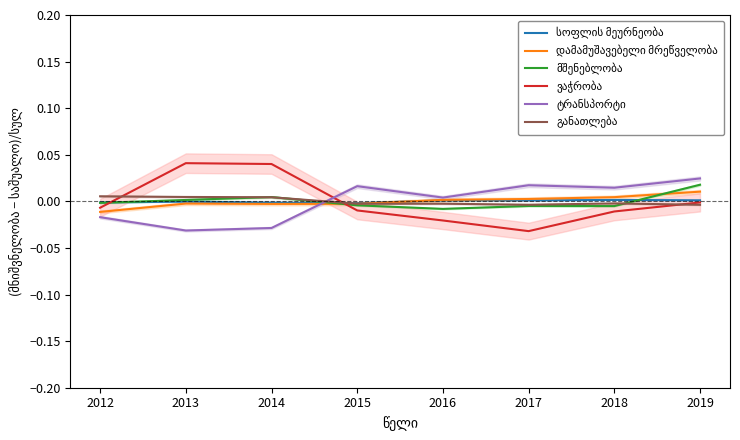

True or false: სოფლის მეურნეობა and ვაჭრობა cross at least once.

True